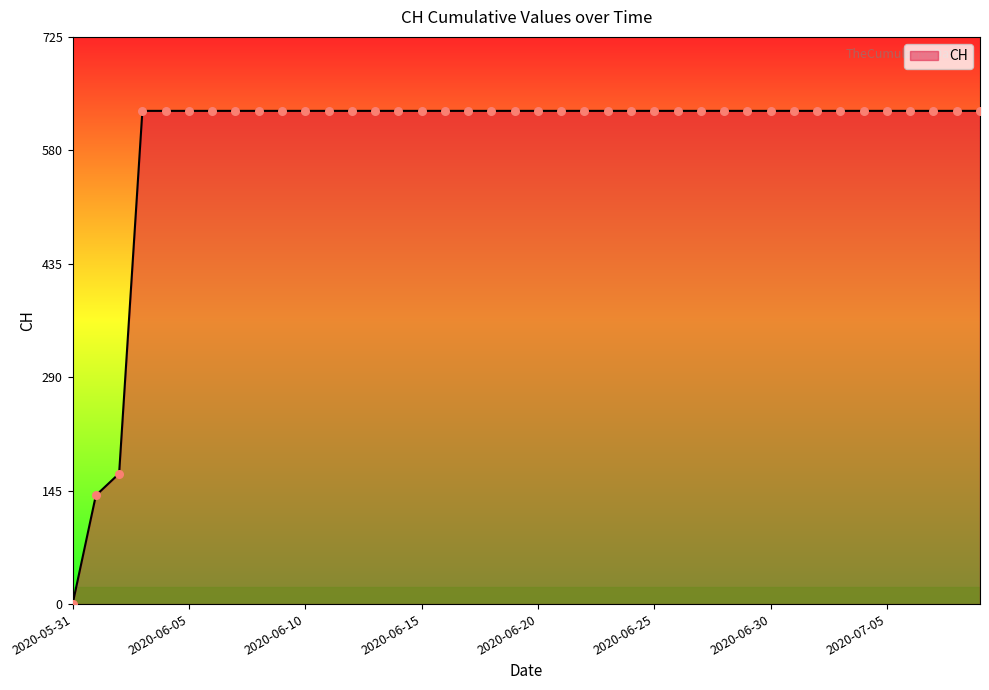

What is the maximum value shown in the chart?

631